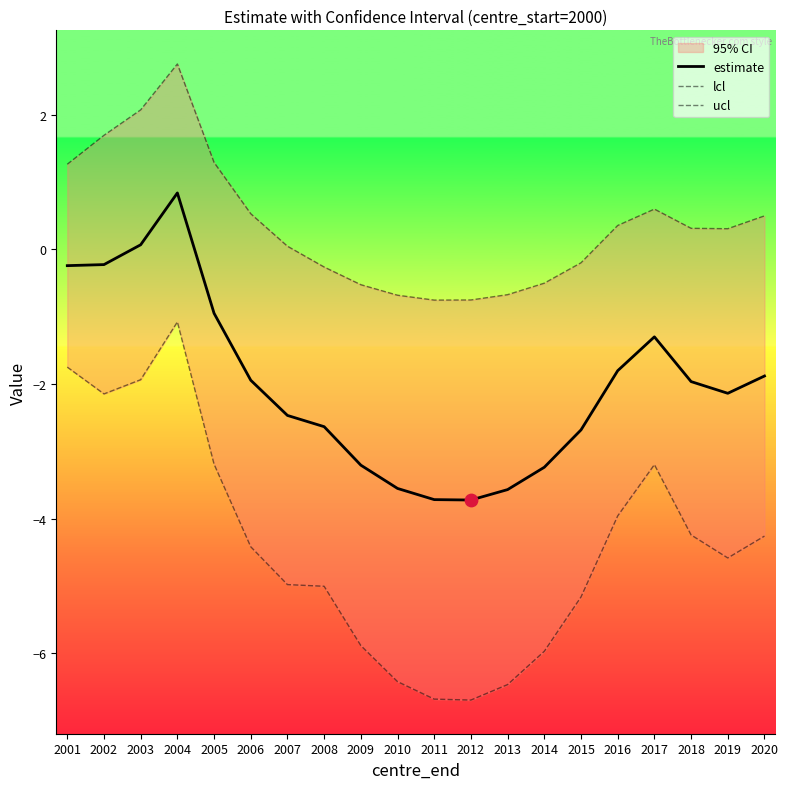

Which series has the largest Y range (max minus min)?

lcl